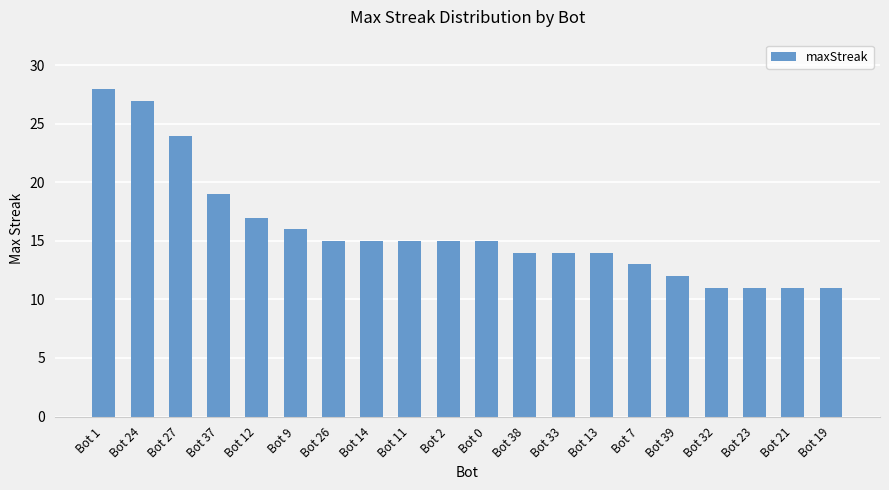

Reading left to right, transcribe all the data shown in this chart.

28	27	24	19	17	16	15	15	15	15	15	14	14	14	13	12	11	11	11	11